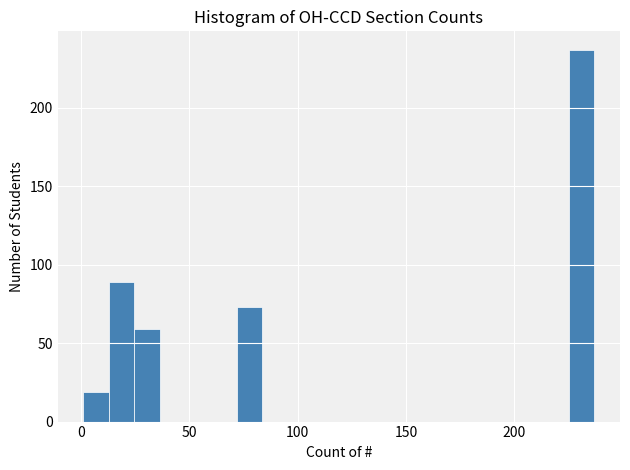

Around what value on the x-axis is the tallest bar? Give the approximate position of its centre, as read against the axis.

230